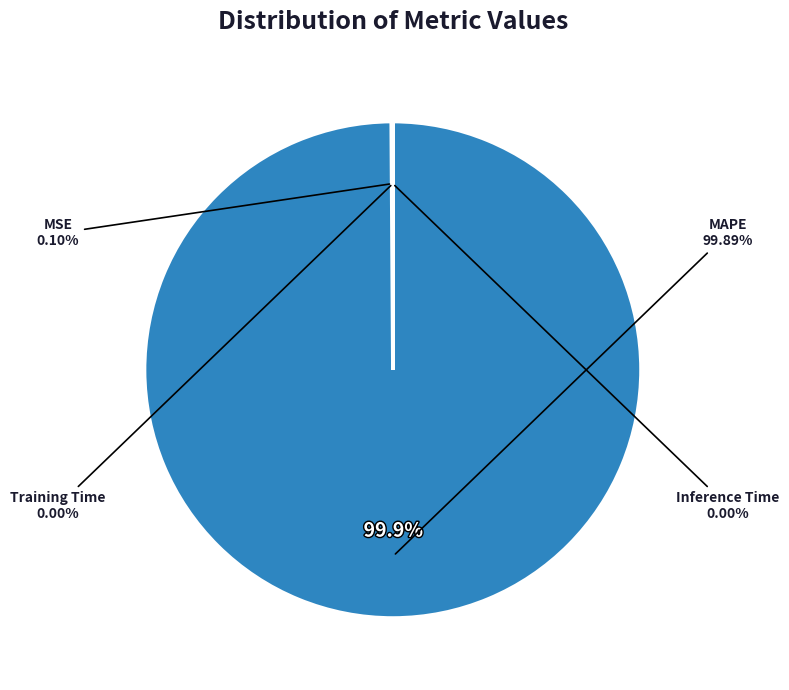

Rank the categories by value from lowest to highest.

Inference Time, Training Time, MSE, MAPE